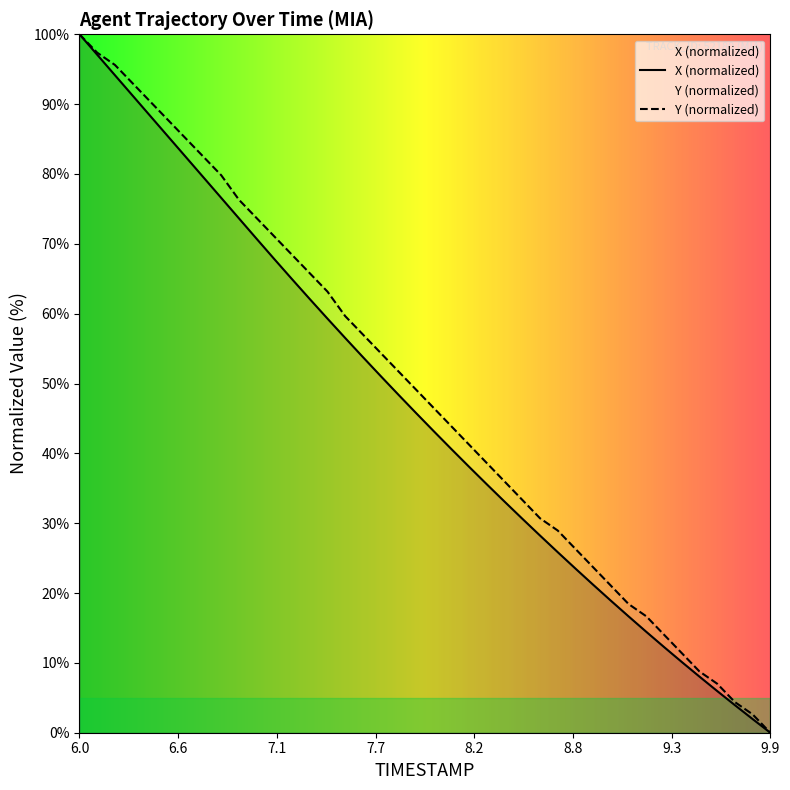

Which series has the largest range (max minus min)?

TIMESTAMP